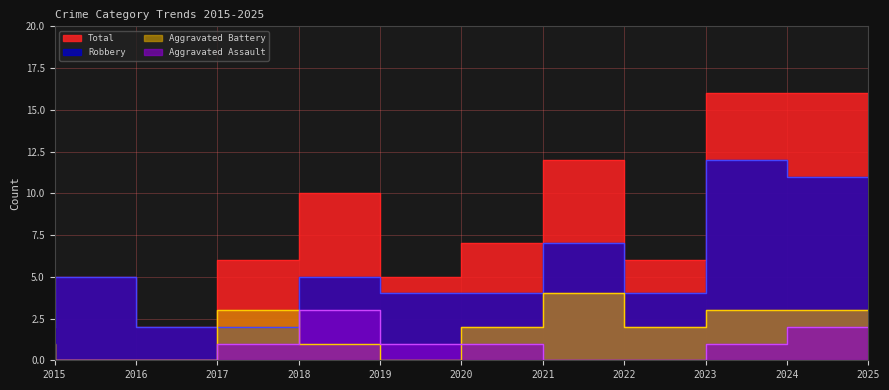

Is the value of Aggravated Assault at 2021 greater than the value of Robbery at 2020?

No